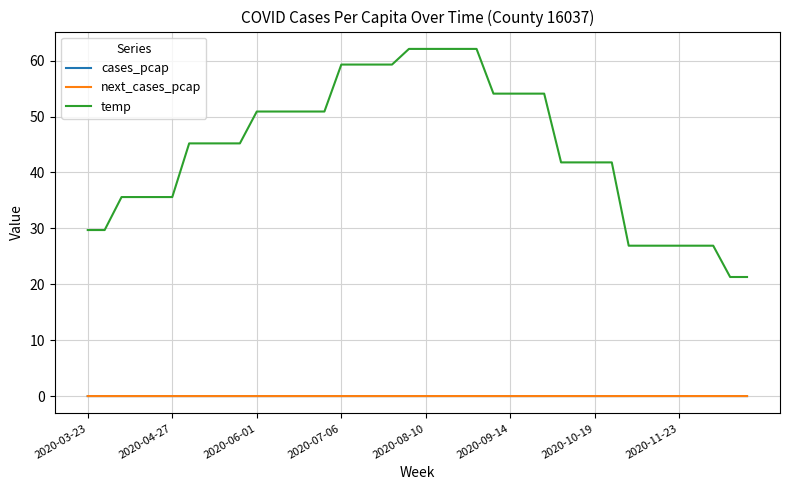

What is the maximum value shown in the chart?

62.1